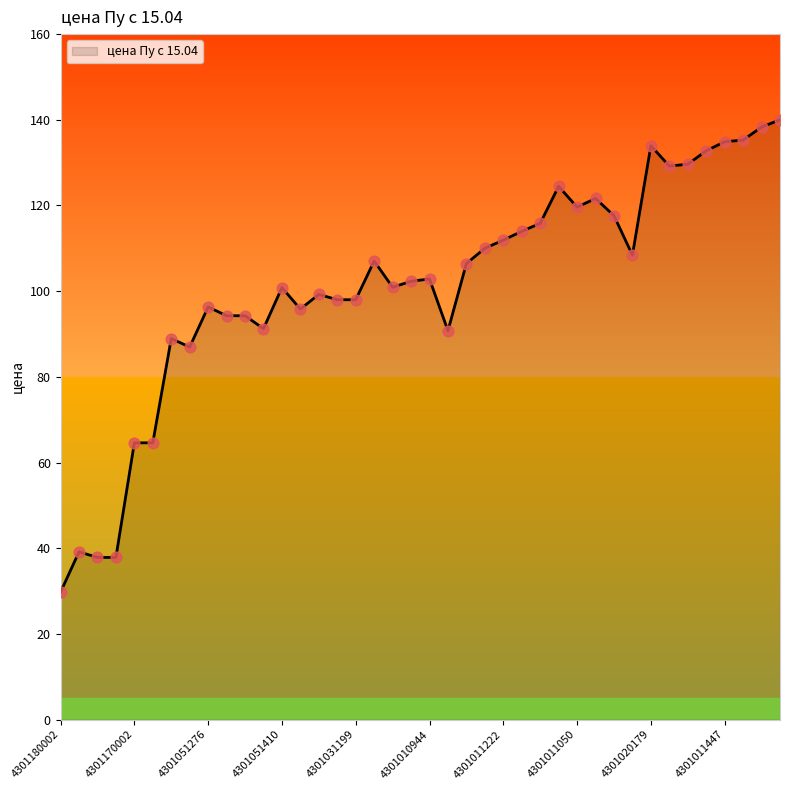

What is the greatest value displayed?

140.0